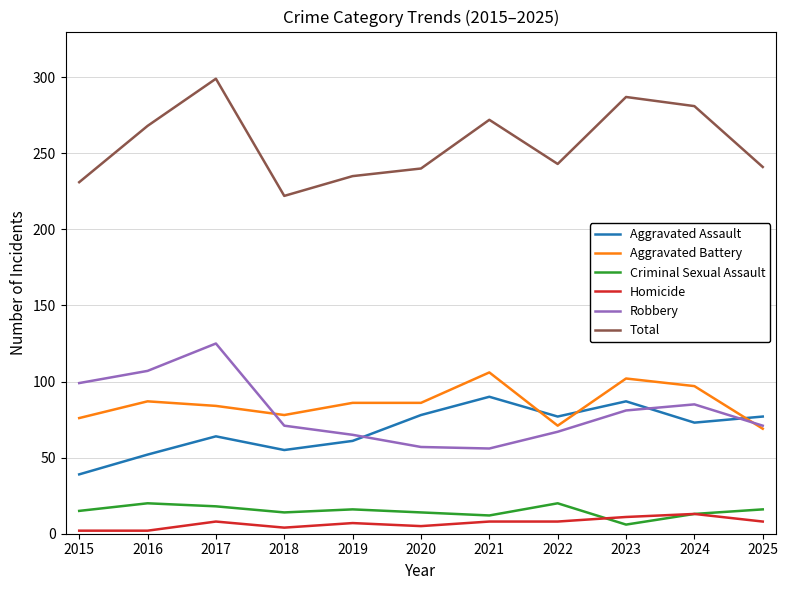

What is the maximum value shown in the chart?

299